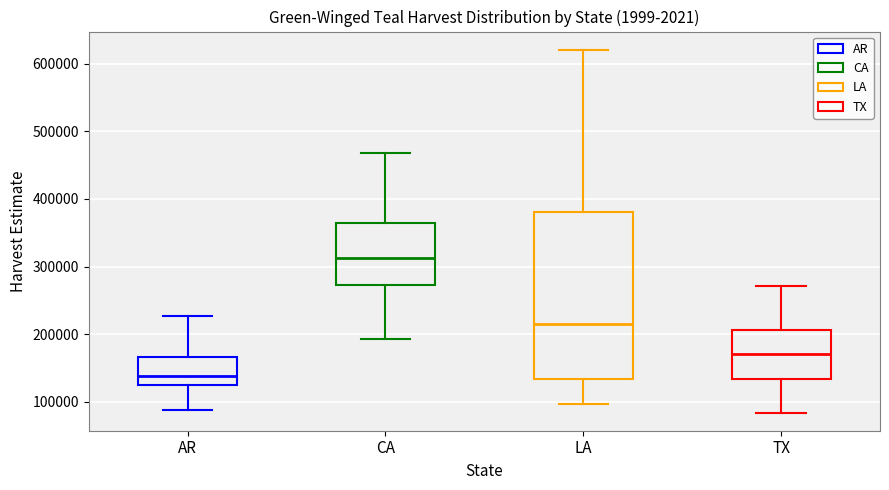

Which box's median line is the highest?

CA